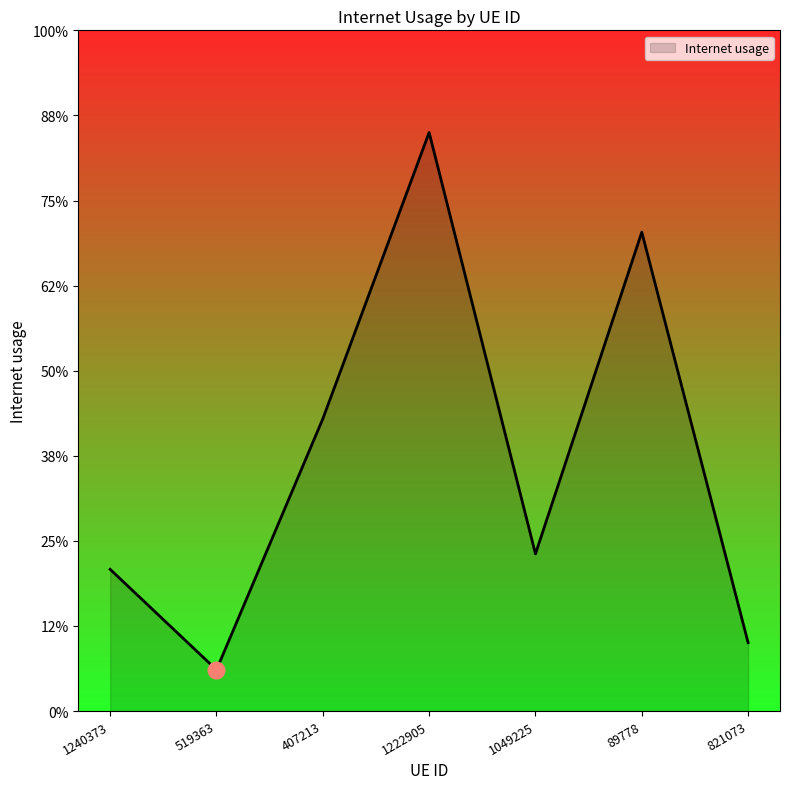

Rank the categories by value from lowest to highest.

519363, 821073, 1240373, 1049225, 407213, 89778, 1222905